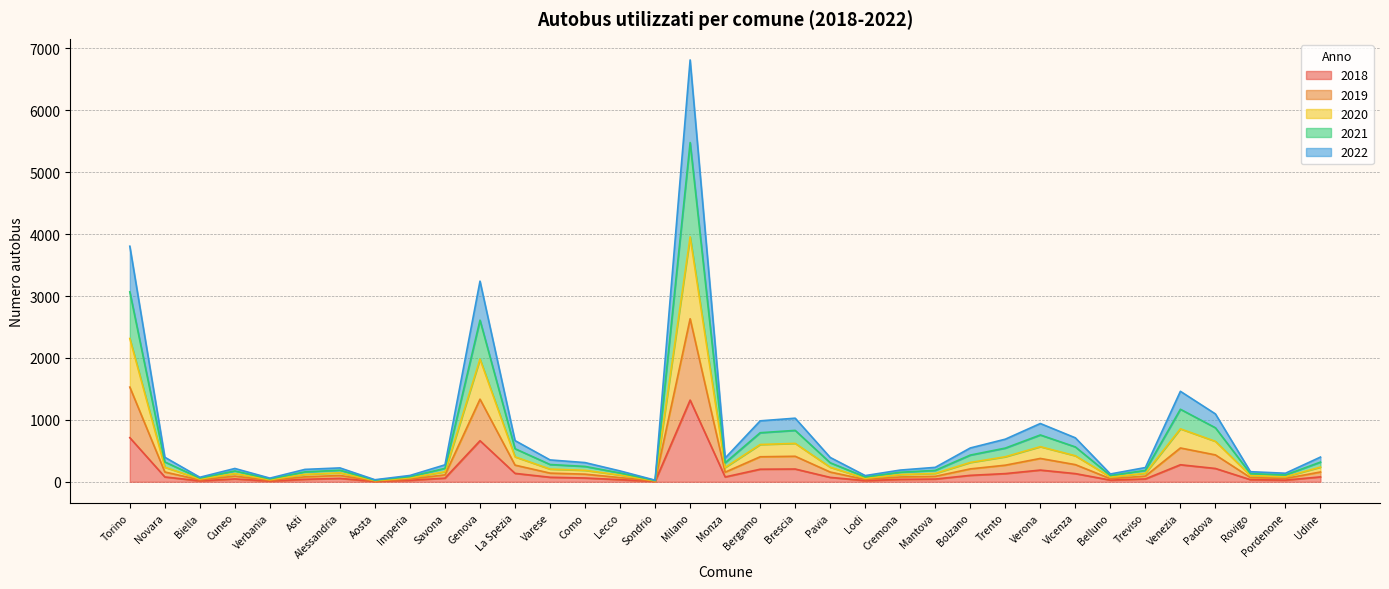

What is the difference between the 2021 values at Padova and Brescia?

69